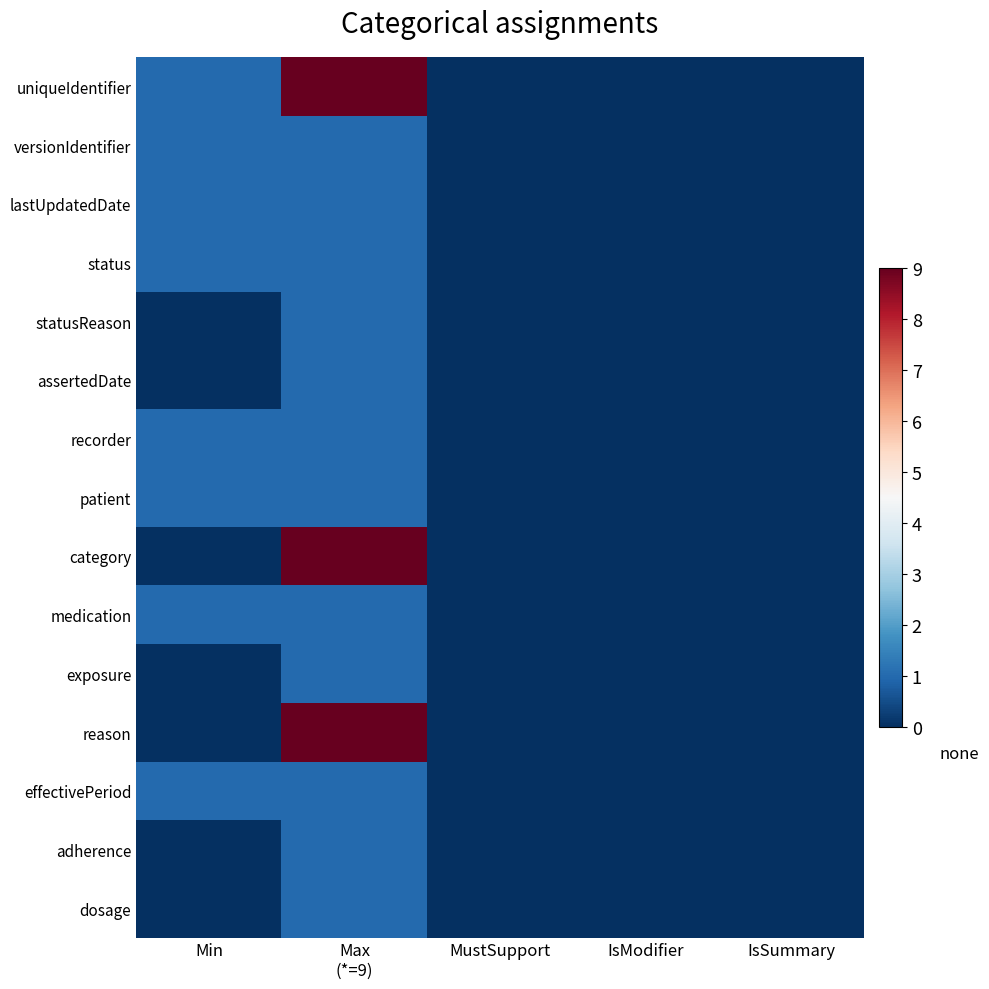

Reading right to left, list all the values displayed in this chart.

uniqueIdentifier: IsSummary=0	IsModifier=0	MustSupport=0	Max
(*=9)=9	Min=1
versionIdentifier: IsSummary=0	IsModifier=0	MustSupport=0	Max
(*=9)=1	Min=1
lastUpdatedDate: IsSummary=0	IsModifier=0	MustSupport=0	Max
(*=9)=1	Min=1
status: IsSummary=0	IsModifier=0	MustSupport=0	Max
(*=9)=1	Min=1
statusReason: IsSummary=0	IsModifier=0	MustSupport=0	Max
(*=9)=1	Min=0
assertedDate: IsSummary=0	IsModifier=0	MustSupport=0	Max
(*=9)=1	Min=0
recorder: IsSummary=0	IsModifier=0	MustSupport=0	Max
(*=9)=1	Min=1
patient: IsSummary=0	IsModifier=0	MustSupport=0	Max
(*=9)=1	Min=1
category: IsSummary=0	IsModifier=0	MustSupport=0	Max
(*=9)=9	Min=0
medication: IsSummary=0	IsModifier=0	MustSupport=0	Max
(*=9)=1	Min=1
exposure: IsSummary=0	IsModifier=0	MustSupport=0	Max
(*=9)=1	Min=0
reason: IsSummary=0	IsModifier=0	MustSupport=0	Max
(*=9)=9	Min=0
effectivePeriod: IsSummary=0	IsModifier=0	MustSupport=0	Max
(*=9)=1	Min=1
adherence: IsSummary=0	IsModifier=0	MustSupport=0	Max
(*=9)=1	Min=0
dosage: IsSummary=0	IsModifier=0	MustSupport=0	Max
(*=9)=1	Min=0